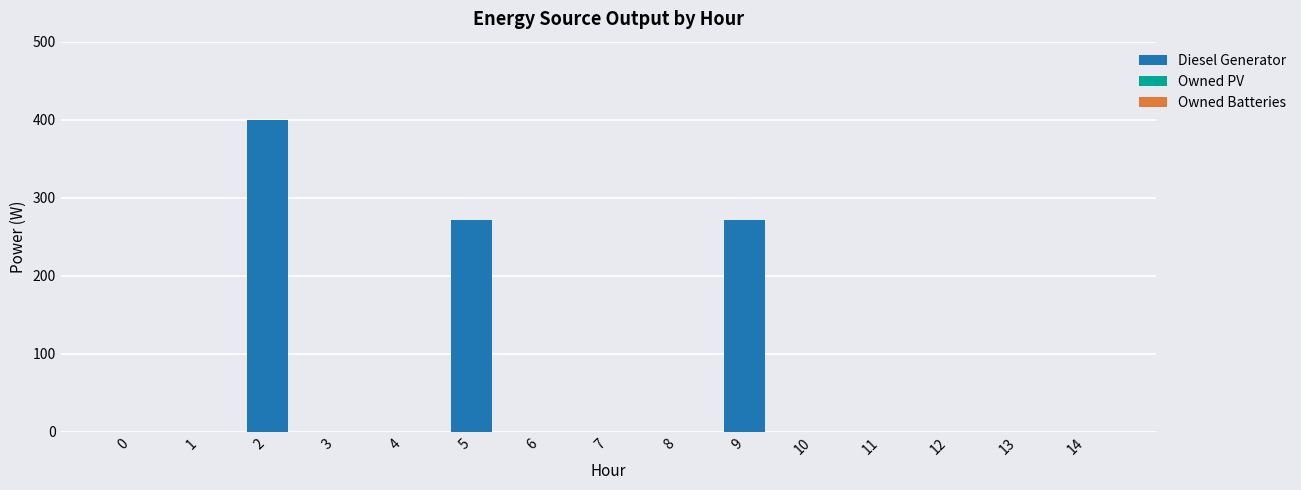

What is the change in value from 0 to 2?

+400